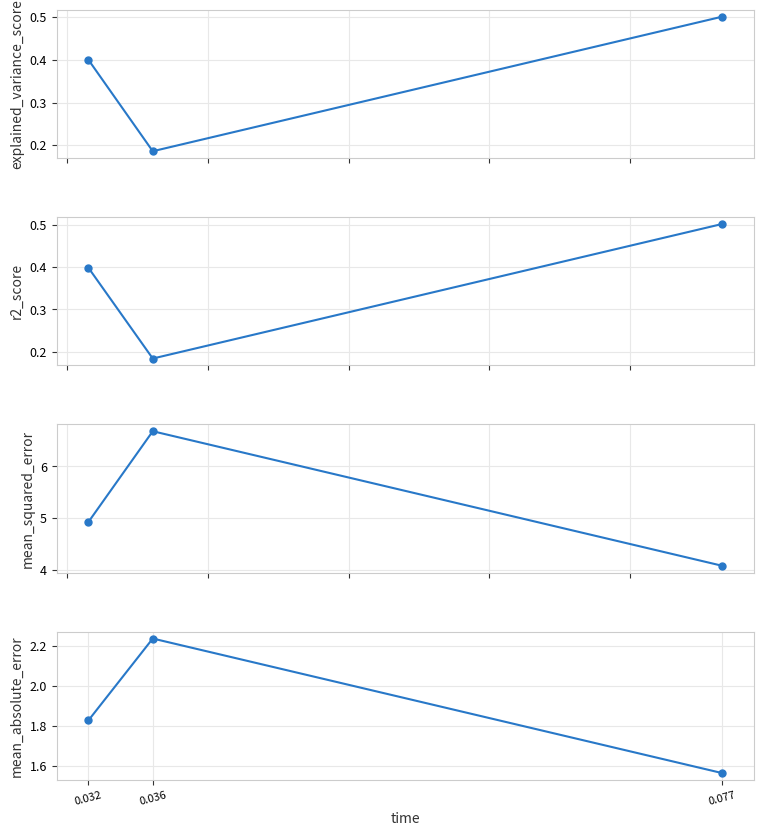

Reading left to right, what are all the values shown in this chart?

explained_variance_score: 0.4	0.2	0.5
r2_score: 0.4	0.2	0.5
mean_squared_error: 4.9	6.7	4.1
mean_absolute_error: 1.8	2.2	1.6